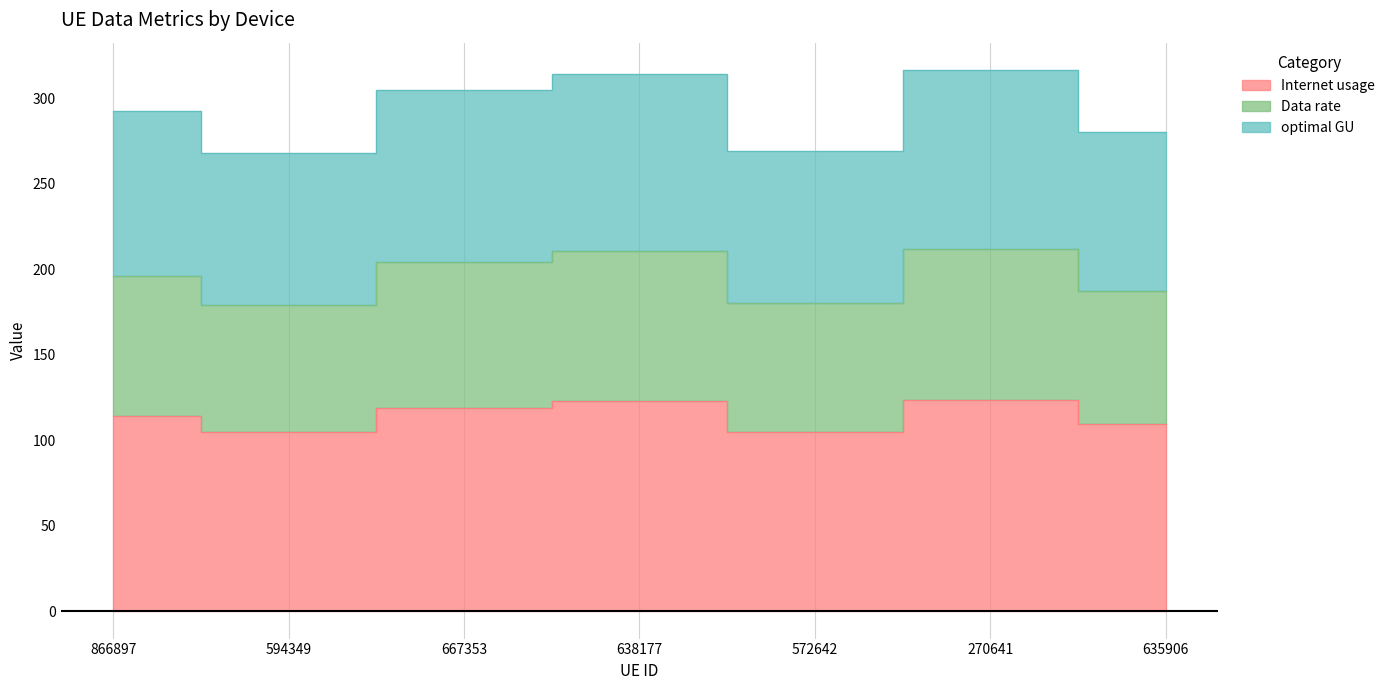

Between 572642 and 270641, which is larger?

270641